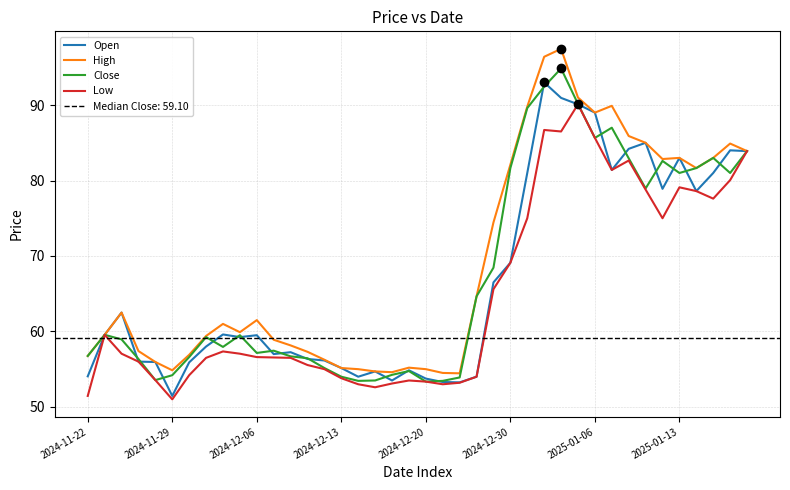

The value of High at 2024-12-06 is 61.5. True or false?

True